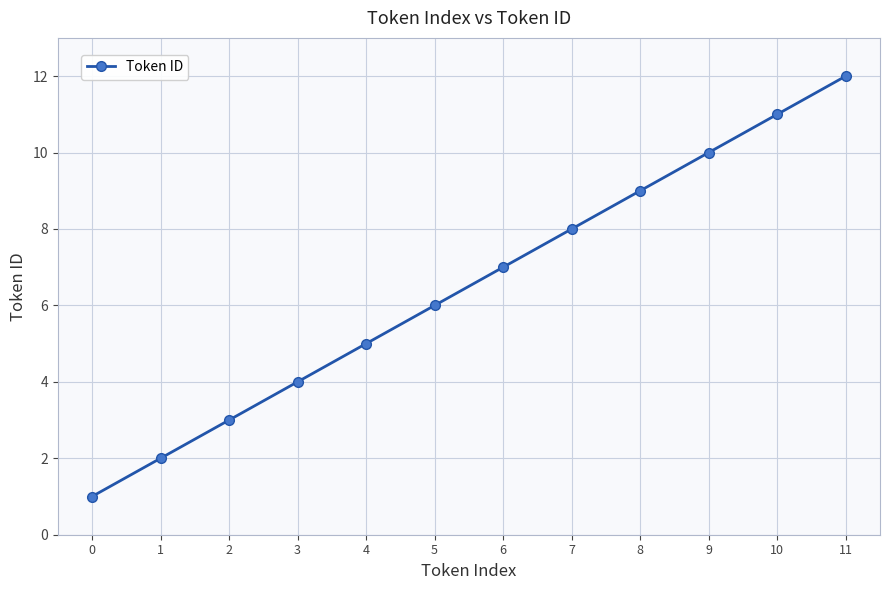

Does the chart have visible grid lines?

Yes